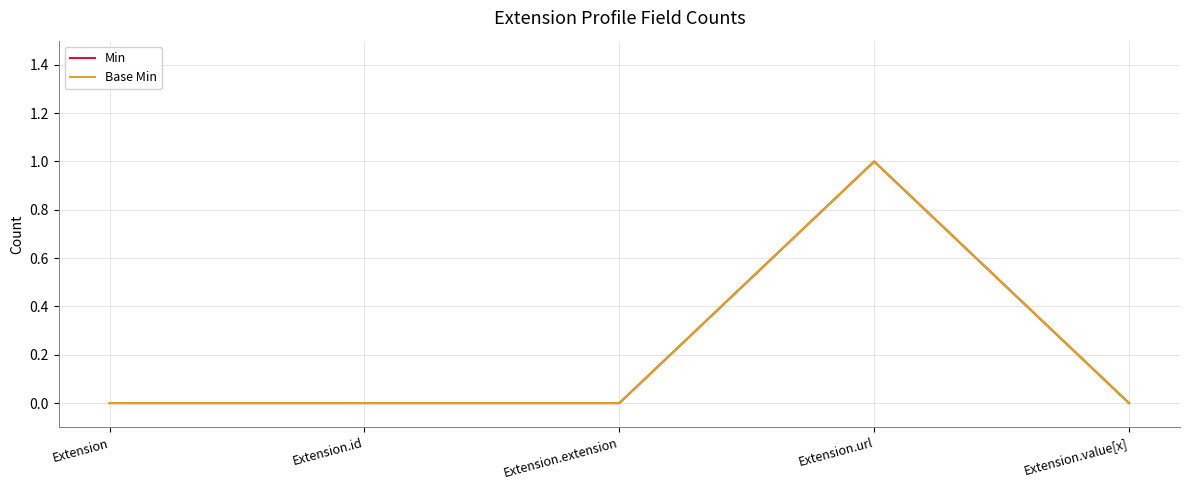

Which series has the widest spread of values?

Min